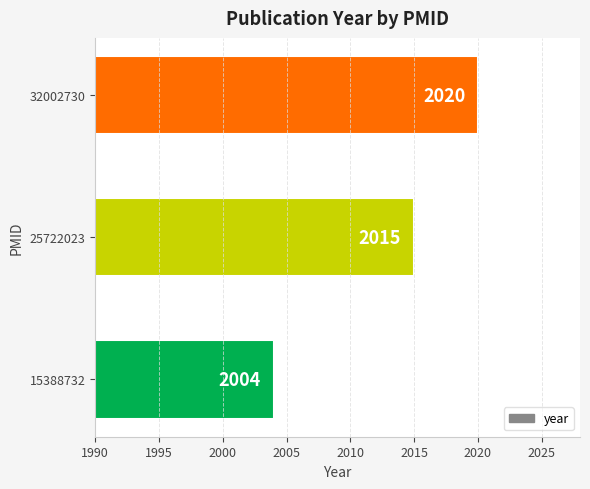

At which label is the value closest to 2012?

25722023